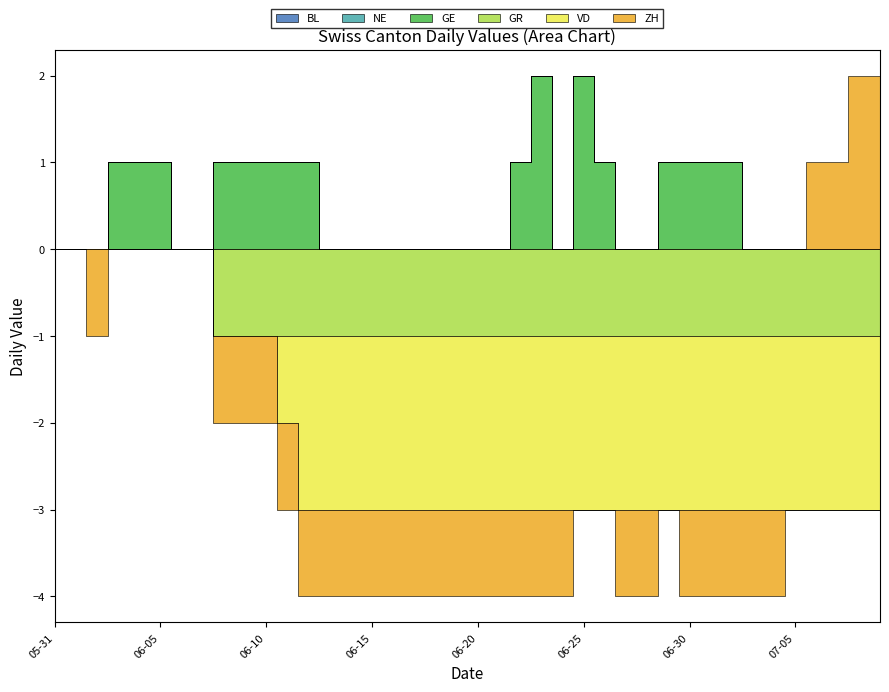

How many VD values are between -2 and 0?

40